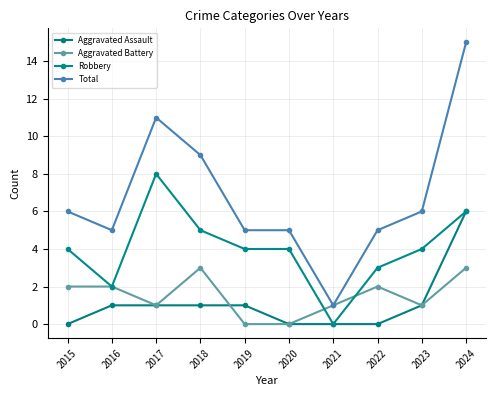

Count the Aggravated Assault values in the range 0 to 1.

9